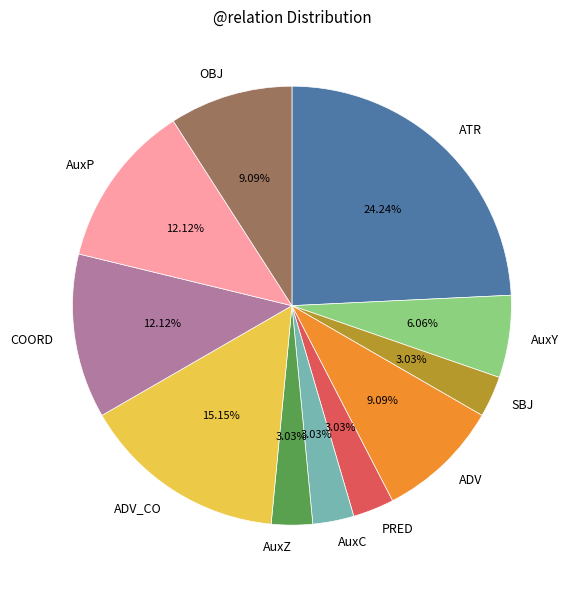

Which has a higher value, PRED or OBJ?

OBJ